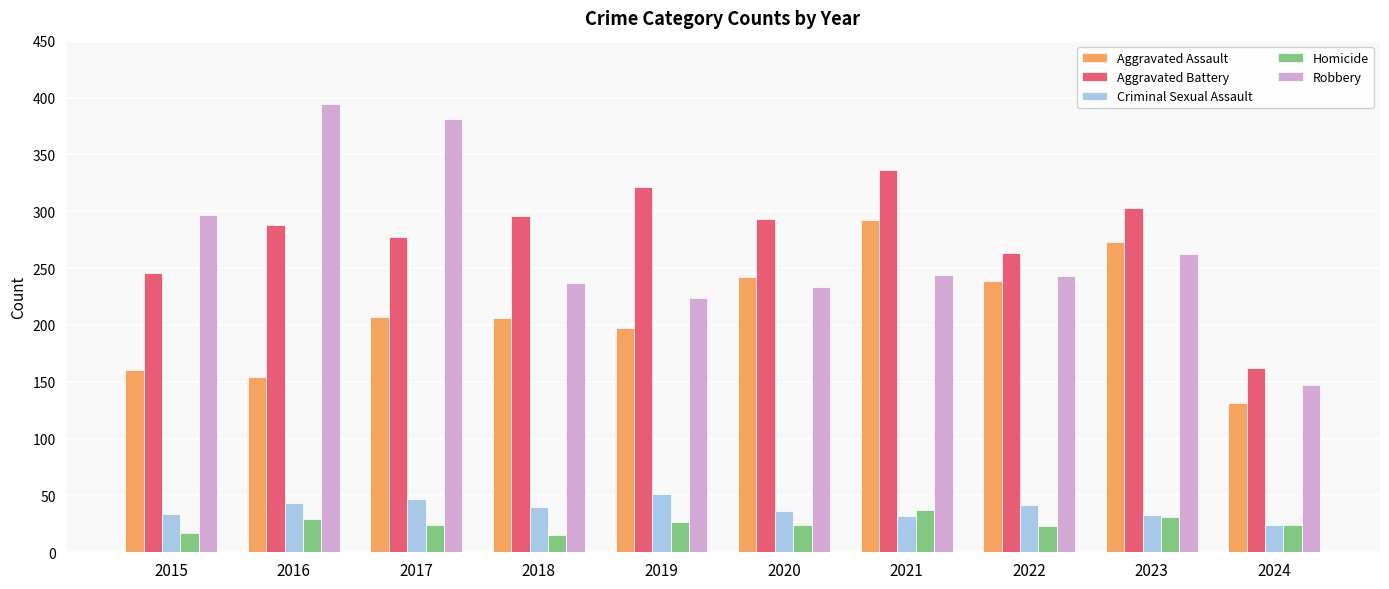

Which category has the lowest value in the Aggravated Assault series?

2024